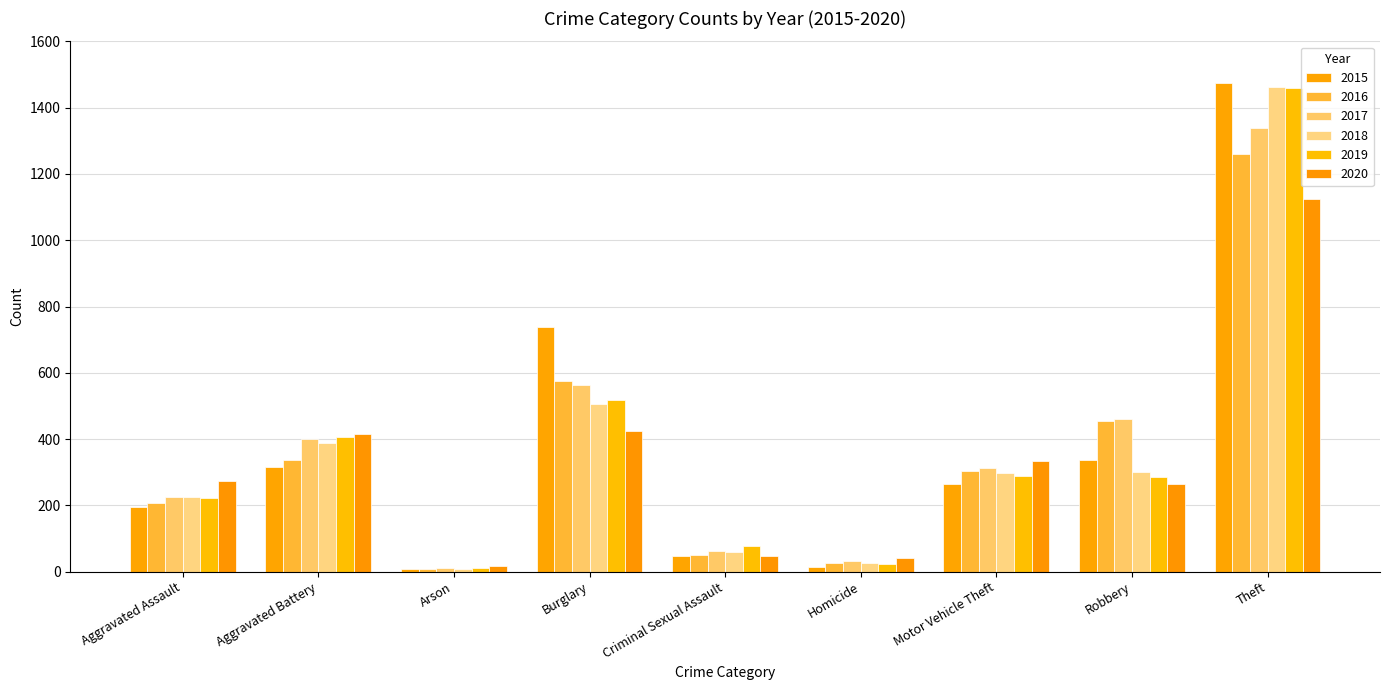

List the labels in order of 2018 value, smallest first.

Arson, Homicide, Criminal Sexual Assault, Aggravated Assault, Motor Vehicle Theft, Robbery, Aggravated Battery, Burglary, Theft